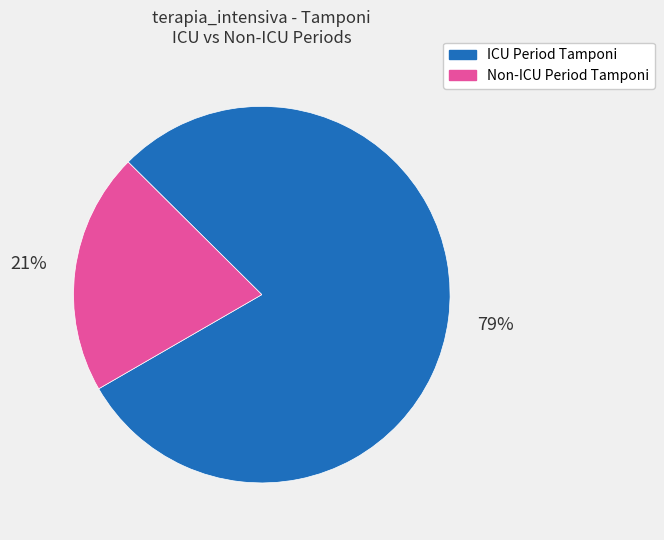

To the nearest percent, what is the difference between the largest and smallest slice percentages?

58%